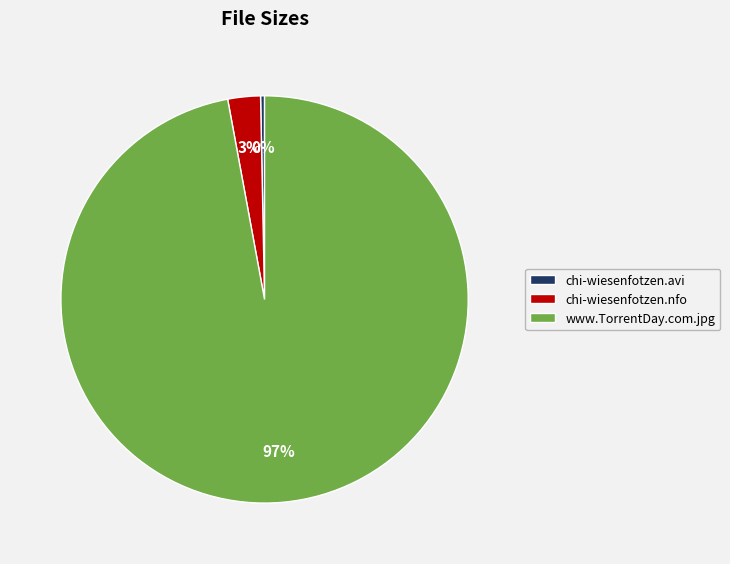

Rank the categories by value from highest to lowest.

www.TorrentDay.com.jpg, chi-wiesenfotzen.nfo, chi-wiesenfotzen.avi